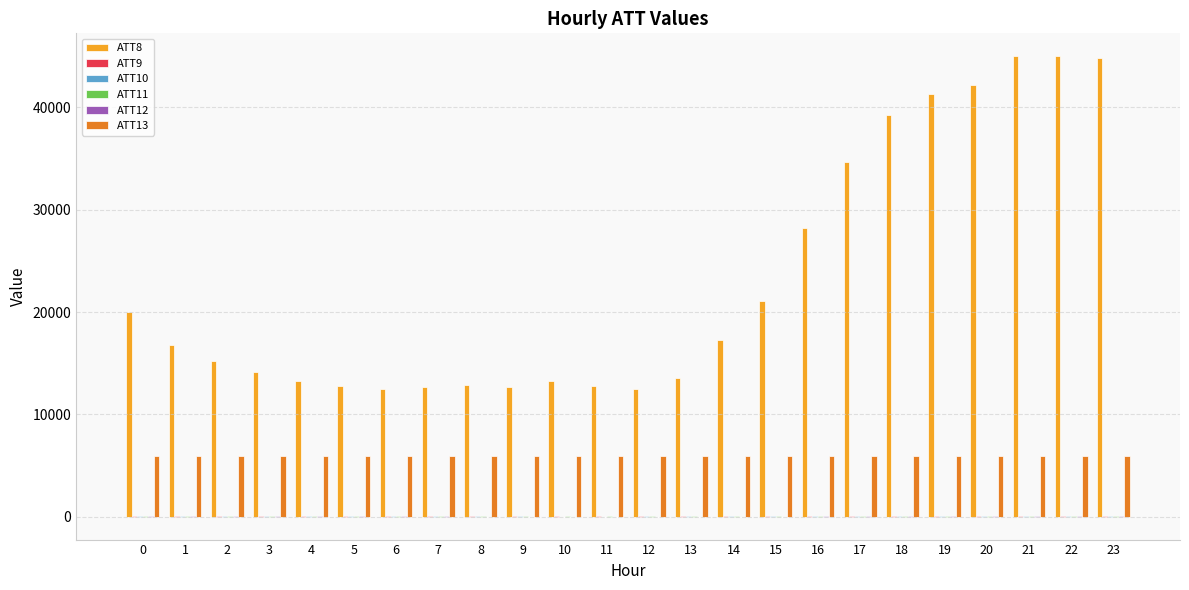

Which series has the largest total across all categories?

ATT8